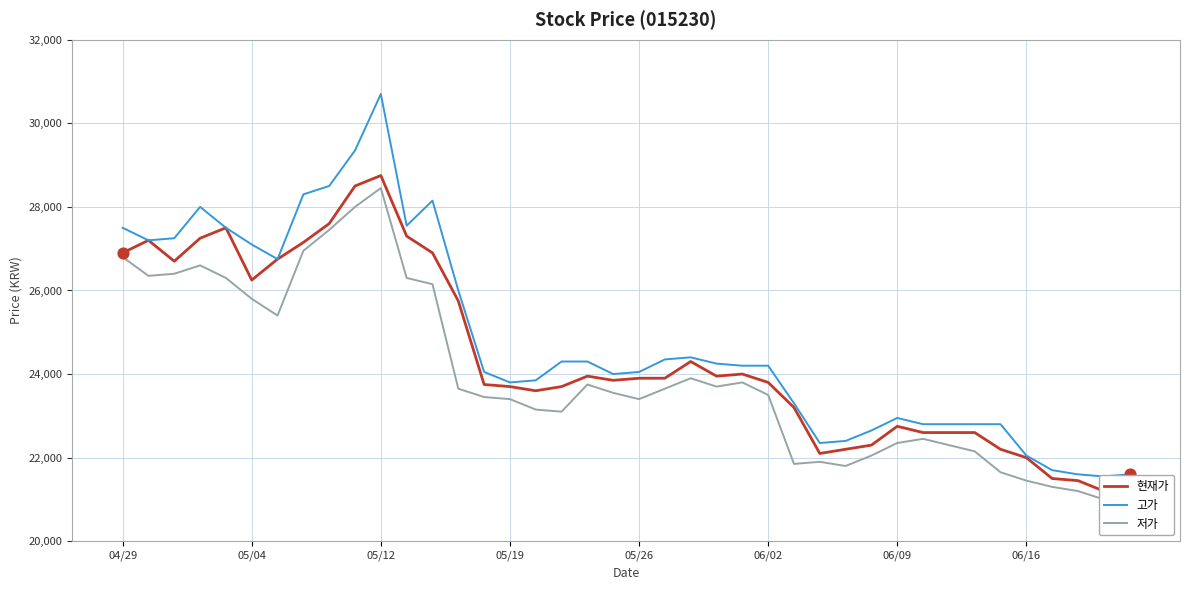

At which category is the sum across all series the highest?

05/12